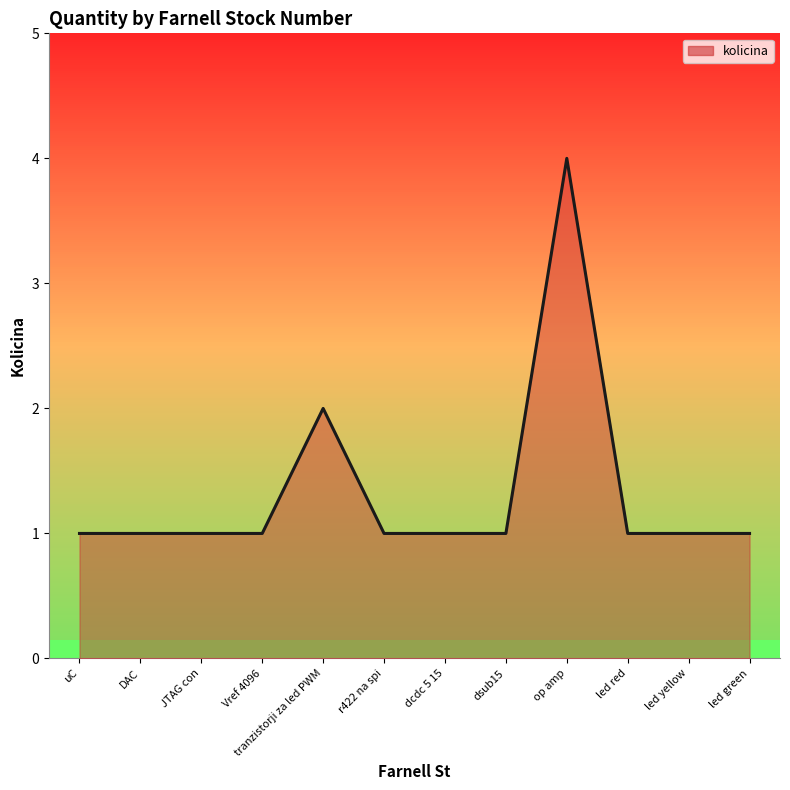

What position from the left is led green?

12